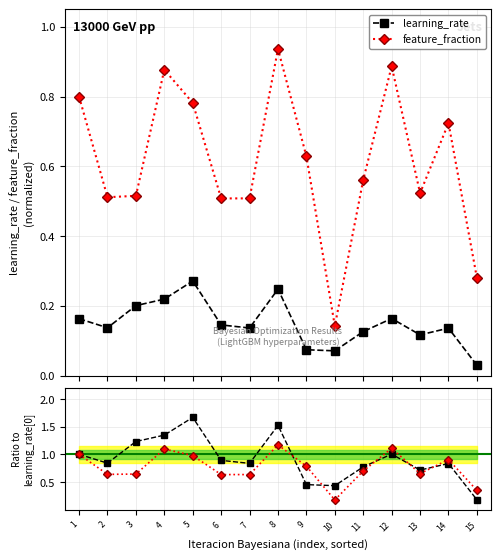

True or false: learning_rate and feature_fraction cross at least once.

True